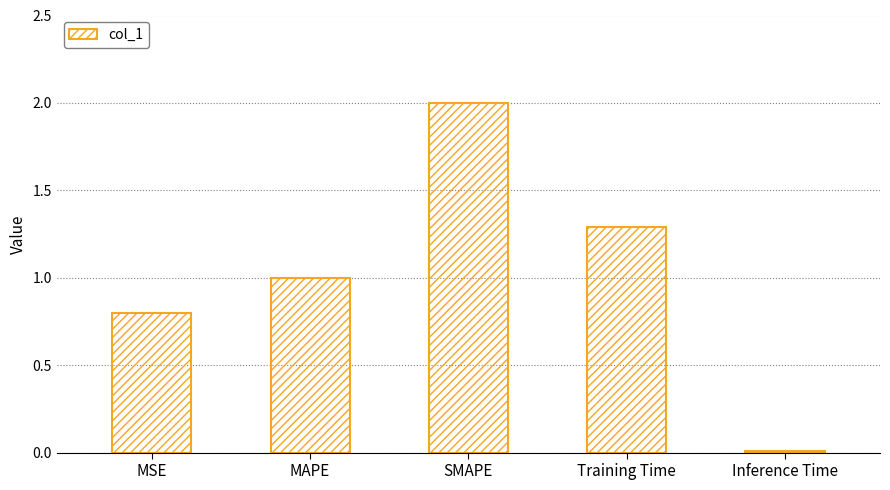

Approximately how many times larger is the value at SMAPE compared to MAPE?

2.0